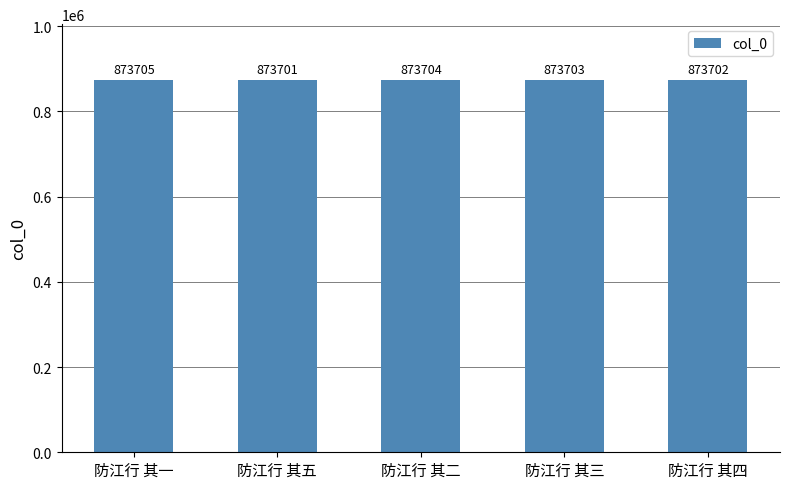

What is the label of the 5th bar from the right?

防江行 其一